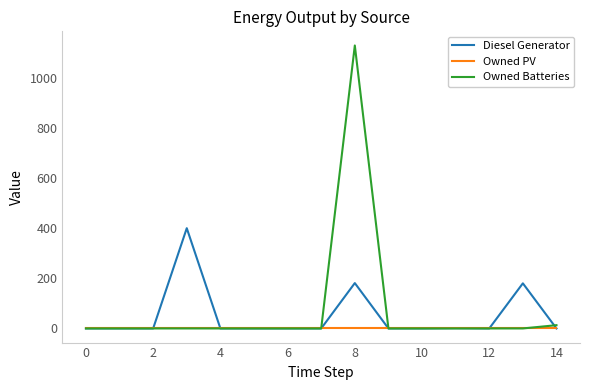

Which series has the largest range (max minus min)?

Owned Batteries